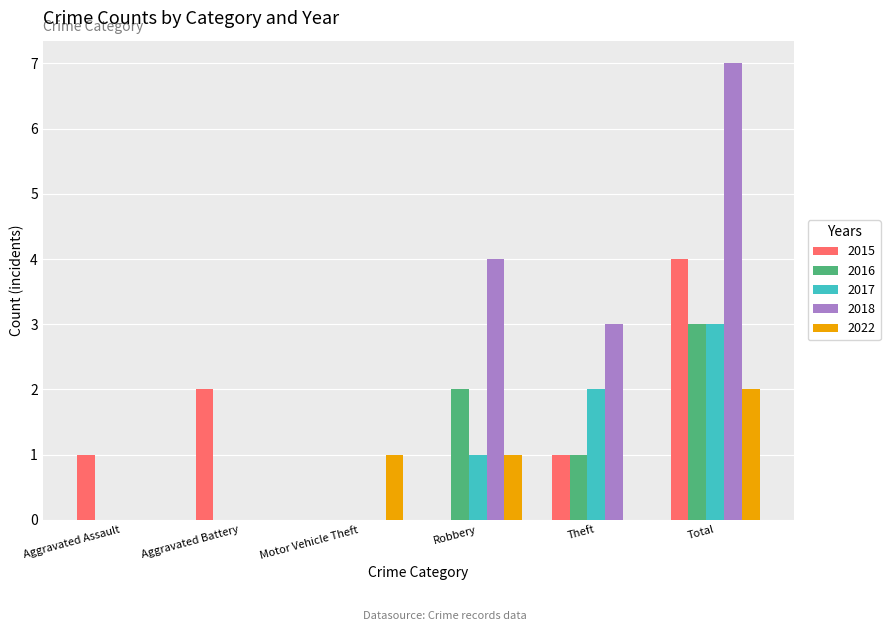

What is the approximate value of 2018 at Theft?

3